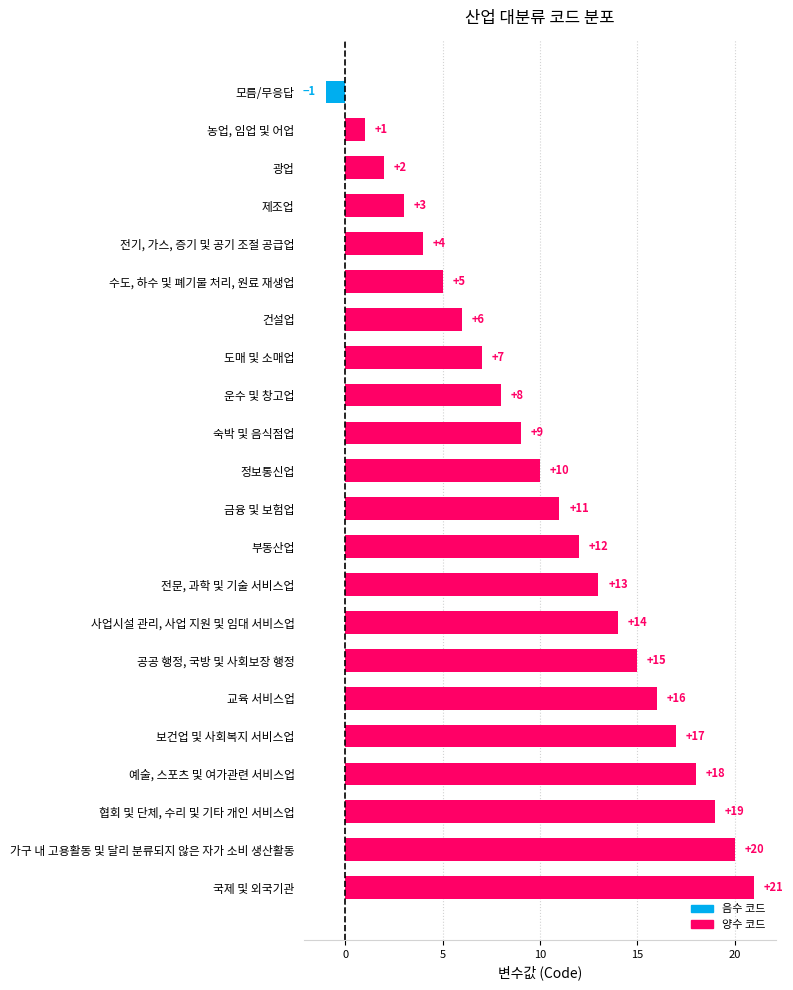

What is the change in value from 가구 내 고용활동 및 달리 분류되지 않은 자가 소비 생산활동 to 사업시설 관리, 사업 지원 및 임대 서비스업?

-6